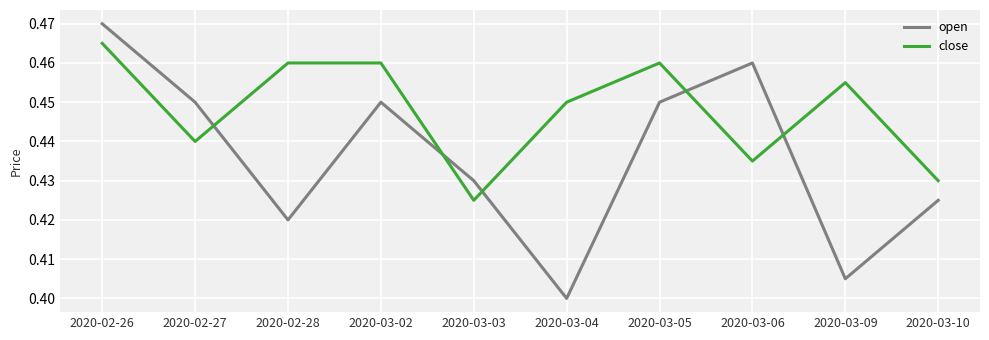

Is it true that open equals 0.3 at 2020-03-05?

False